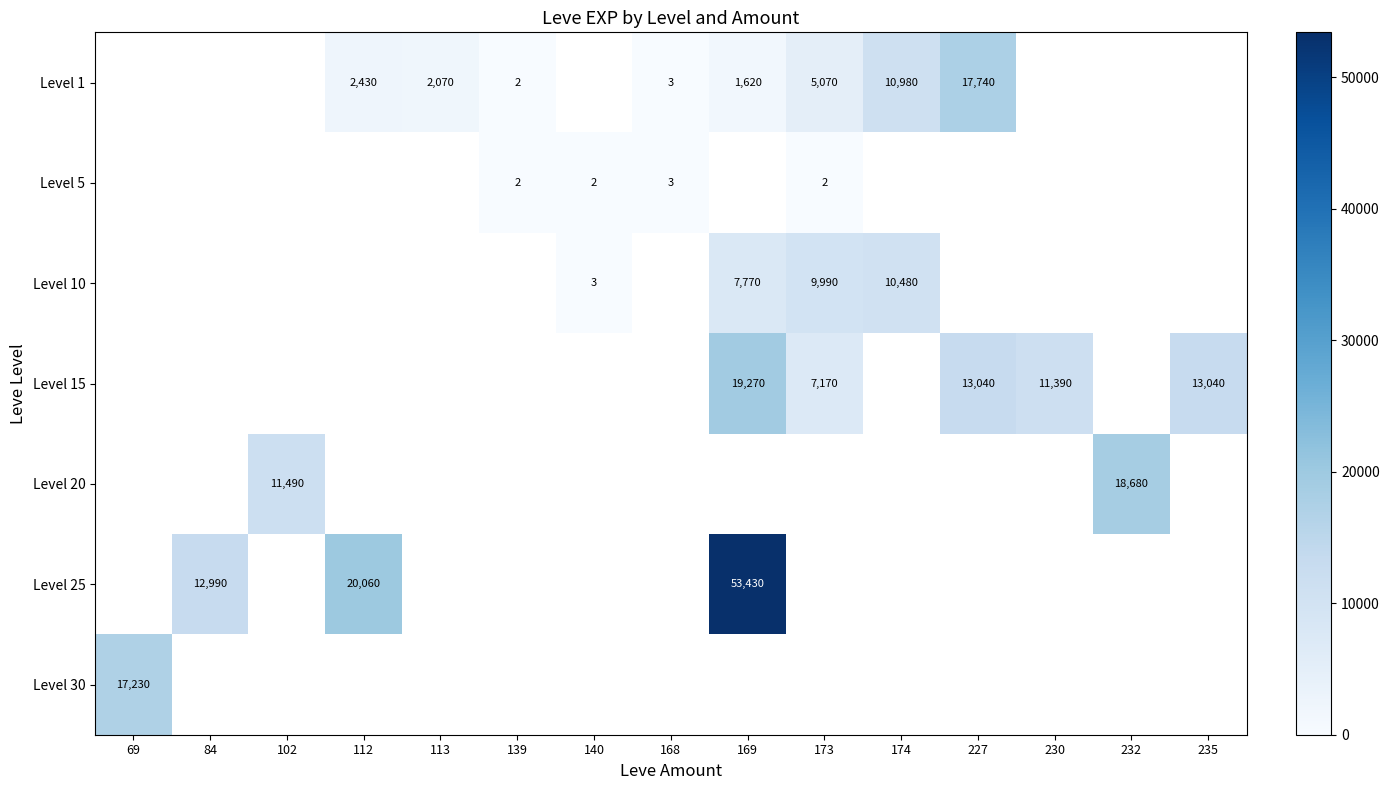

Is the value of Level 1 at 227 greater than the value of Level 15 at 227?

Yes